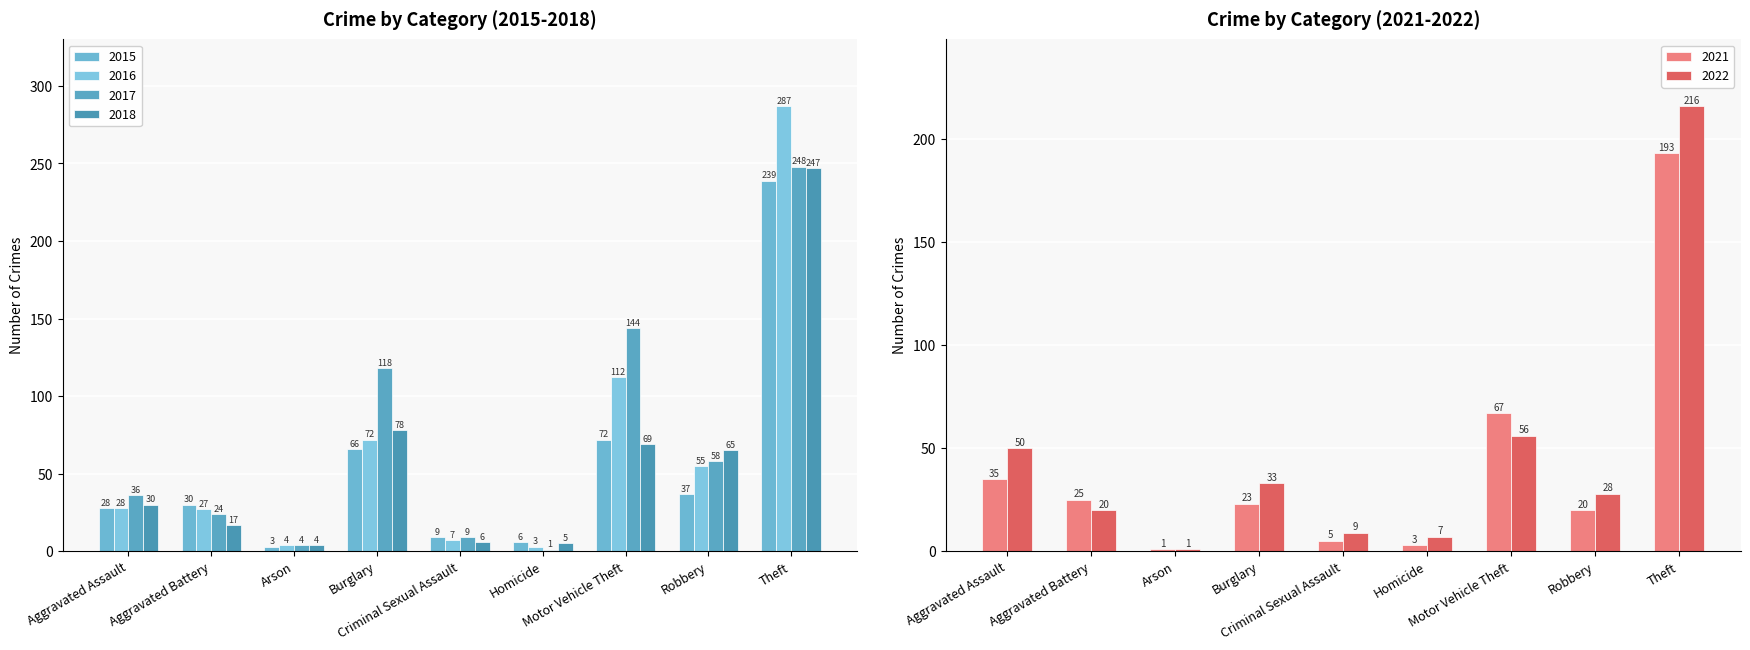

List the series in order of their peak value, lowest first.

2021, 2022, 2015, 2018, 2017, 2016